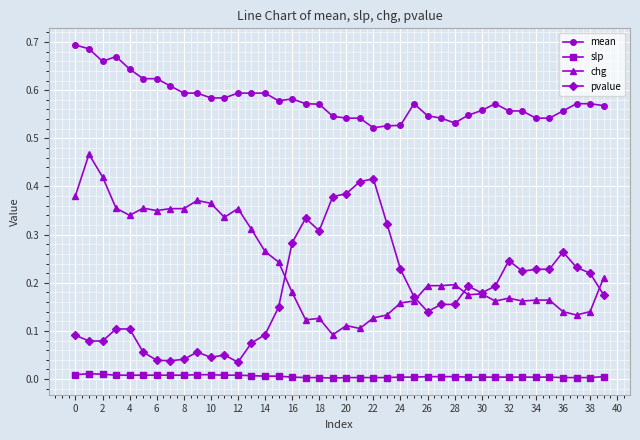

List the series in order of their peak value, lowest first.

slp, pvalue, chg, mean